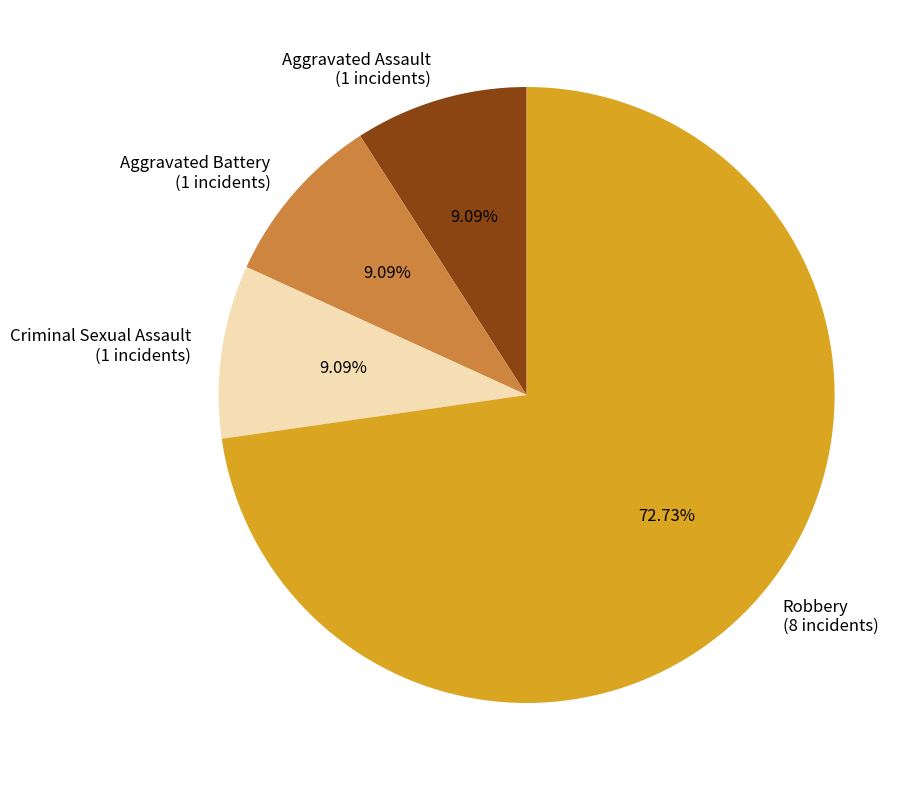

How many slices are in this pie chart?

4